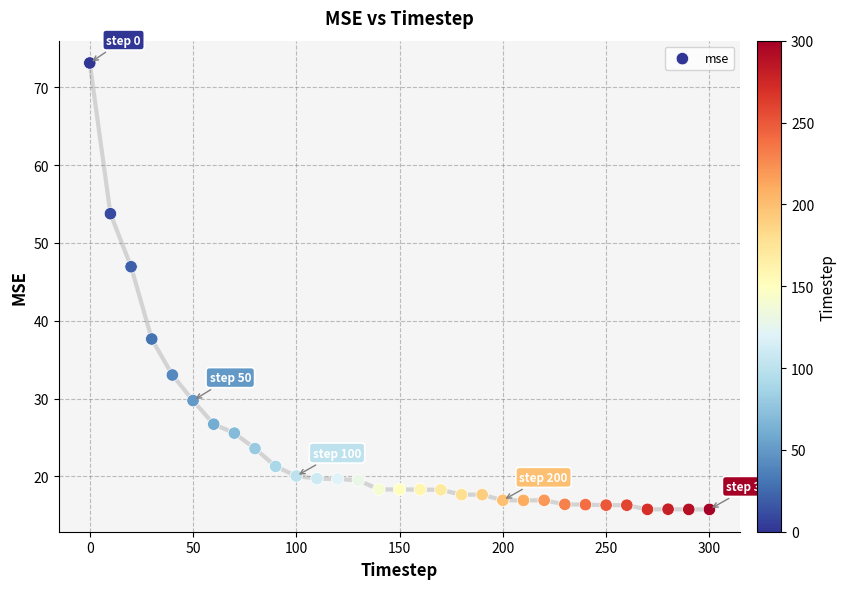

What Y value in the scatter plot is closest to 44?

46.9